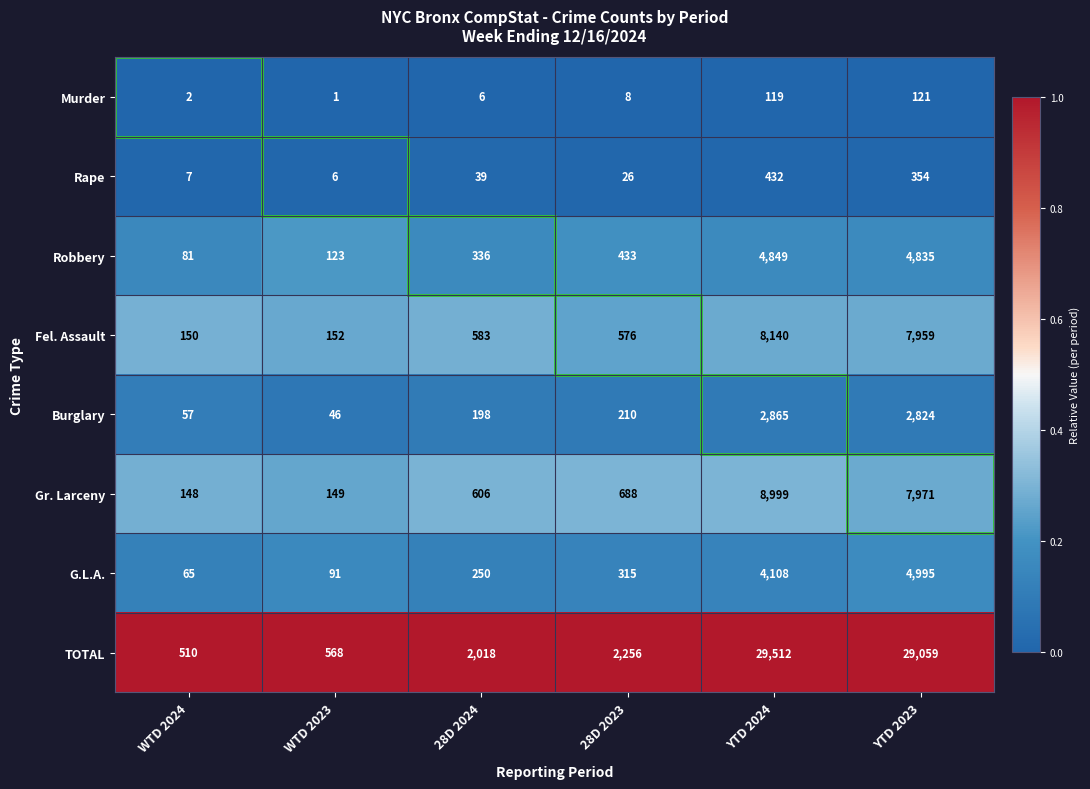

Which series has the largest total across all categories?

TOTAL